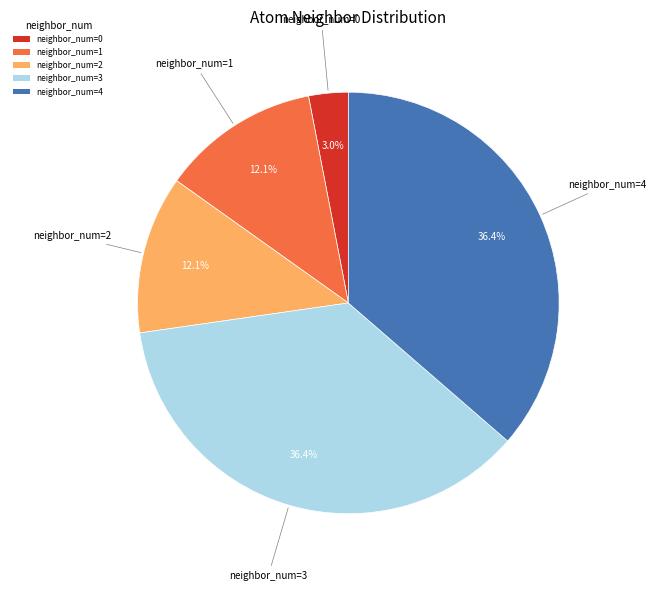

Approximately how many times larger is the value at neighbor_num=4 compared to neighbor_num=2?

3.0